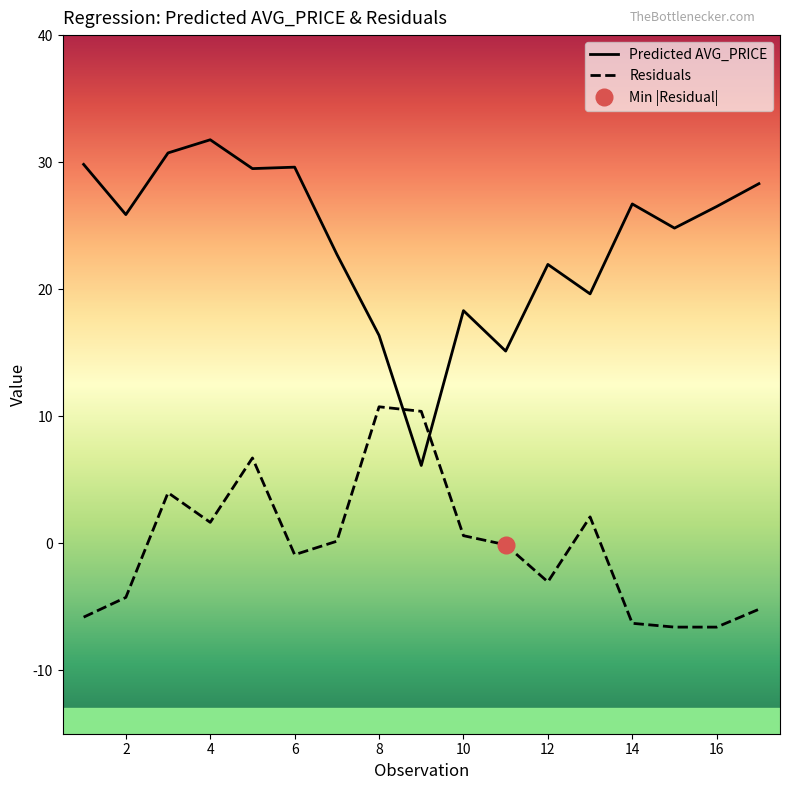

Which series ends up on top after the final intersection of Predicted AVG_PRICE and Residuals?

Predicted AVG_PRICE